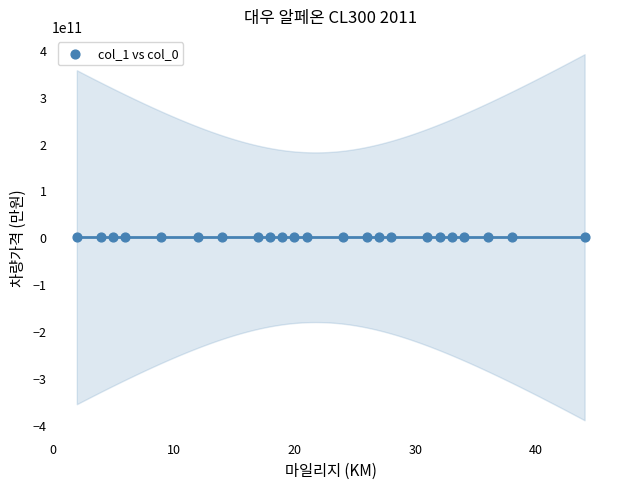

What is the range of X values (max minus min)?

42